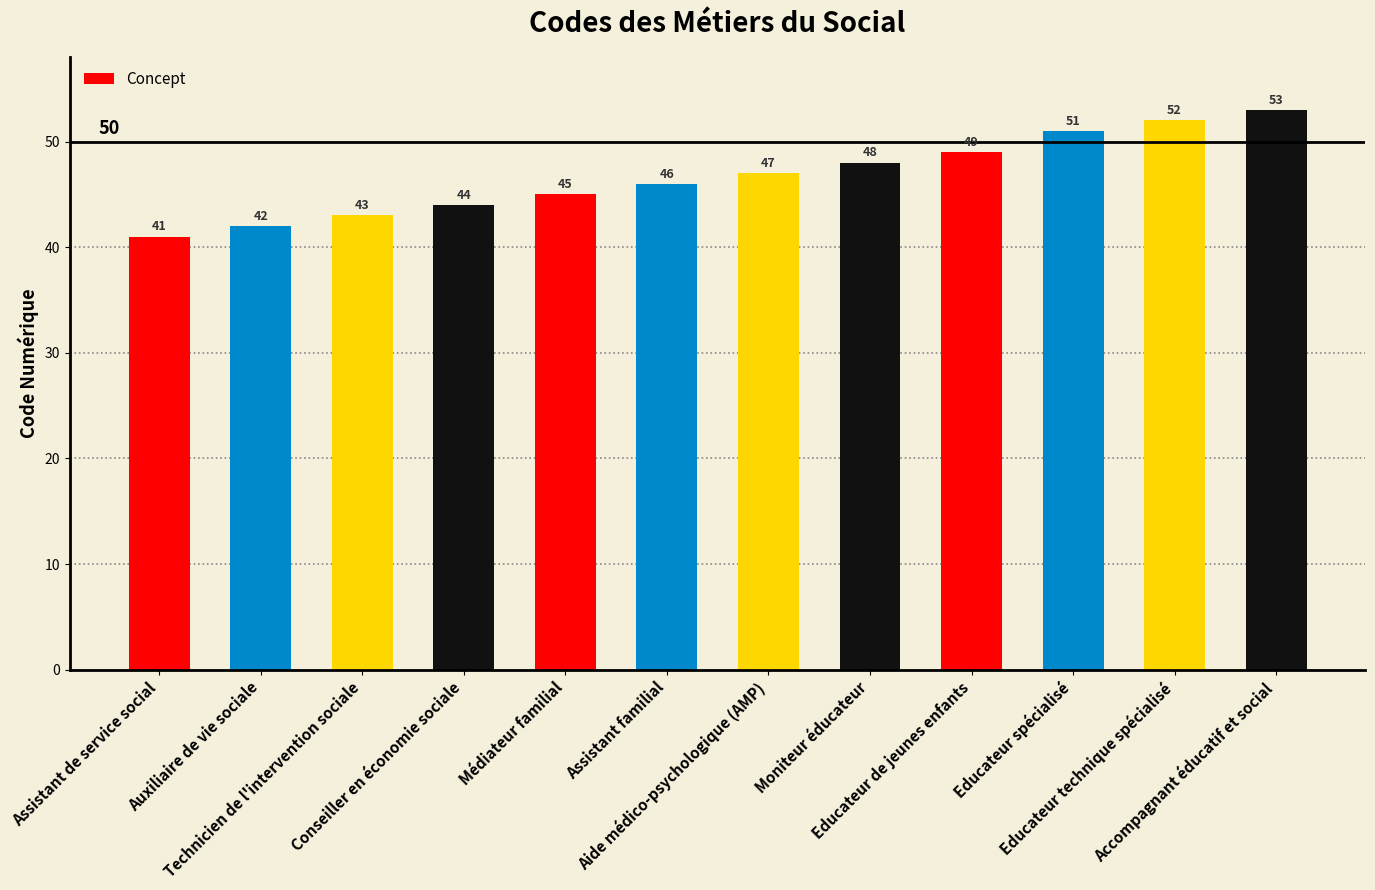

At which category does the chart reach its minimum across all series?

Assistant de service social